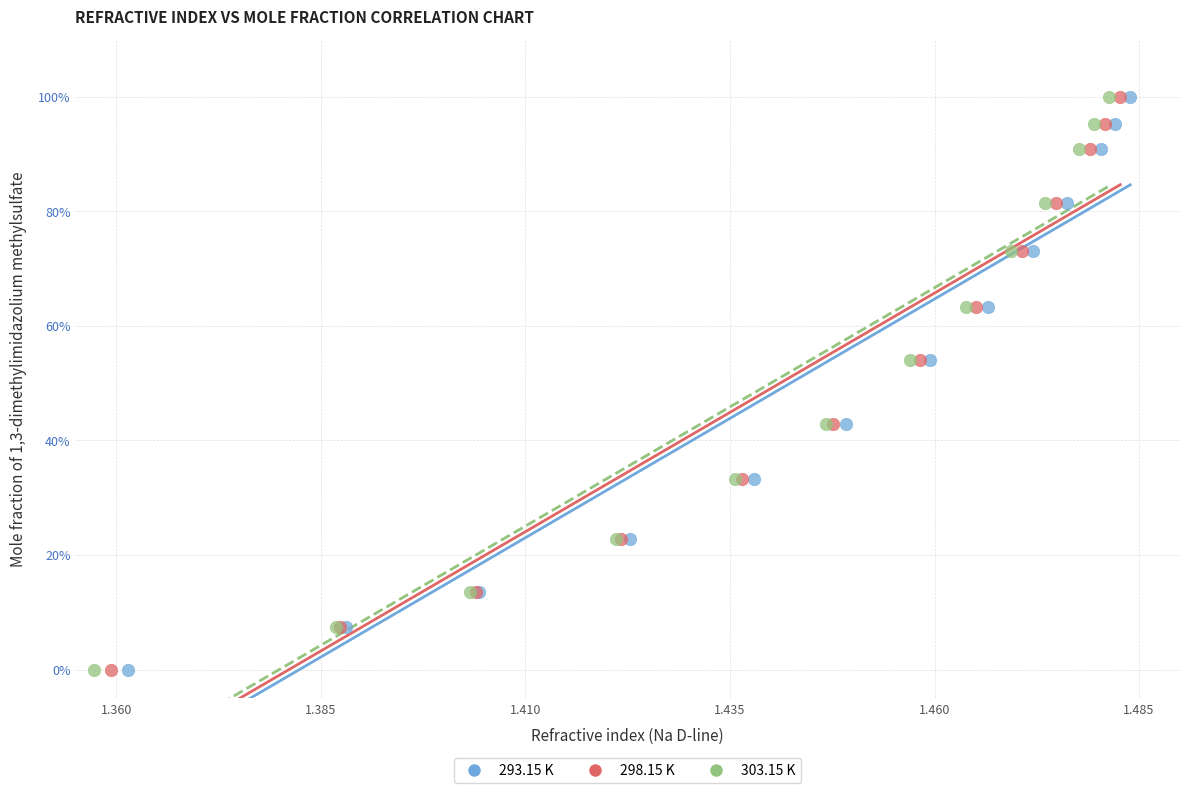

What are all the series names shown in the legend?

293.15 K, 298.15 K, 303.15 K